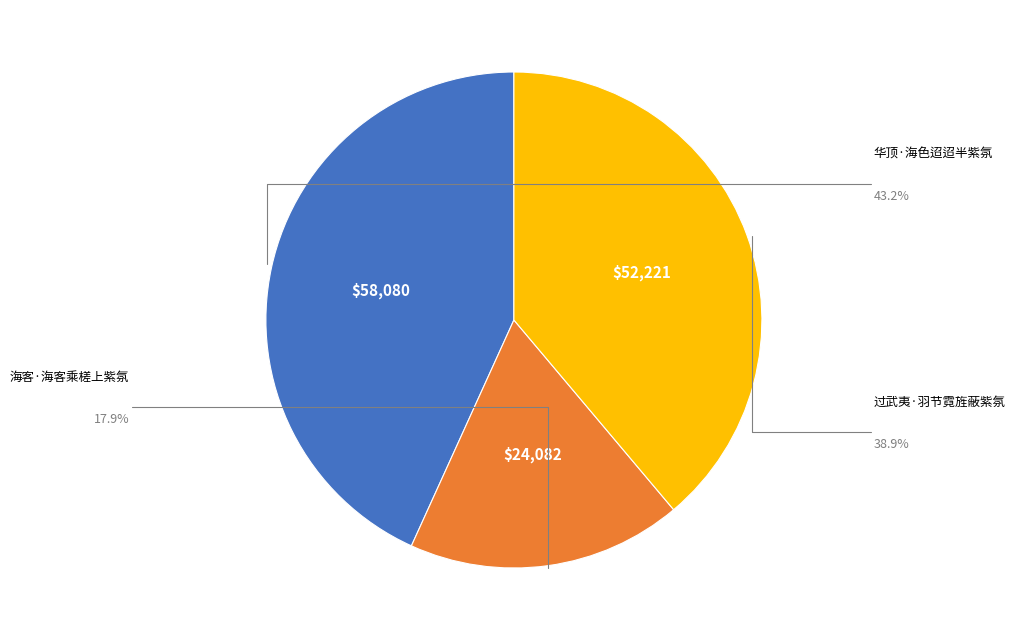

Does any single category account for the majority?

No